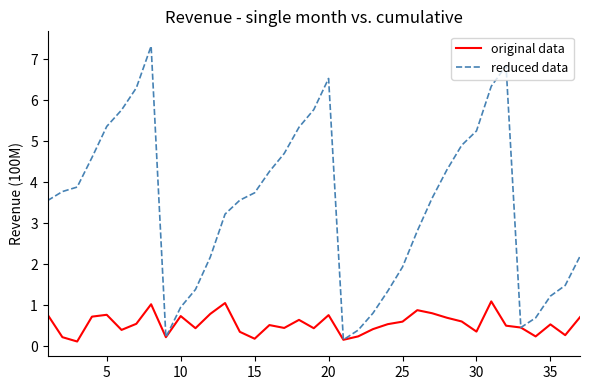

Which series has the largest total across all categories?

reduced data